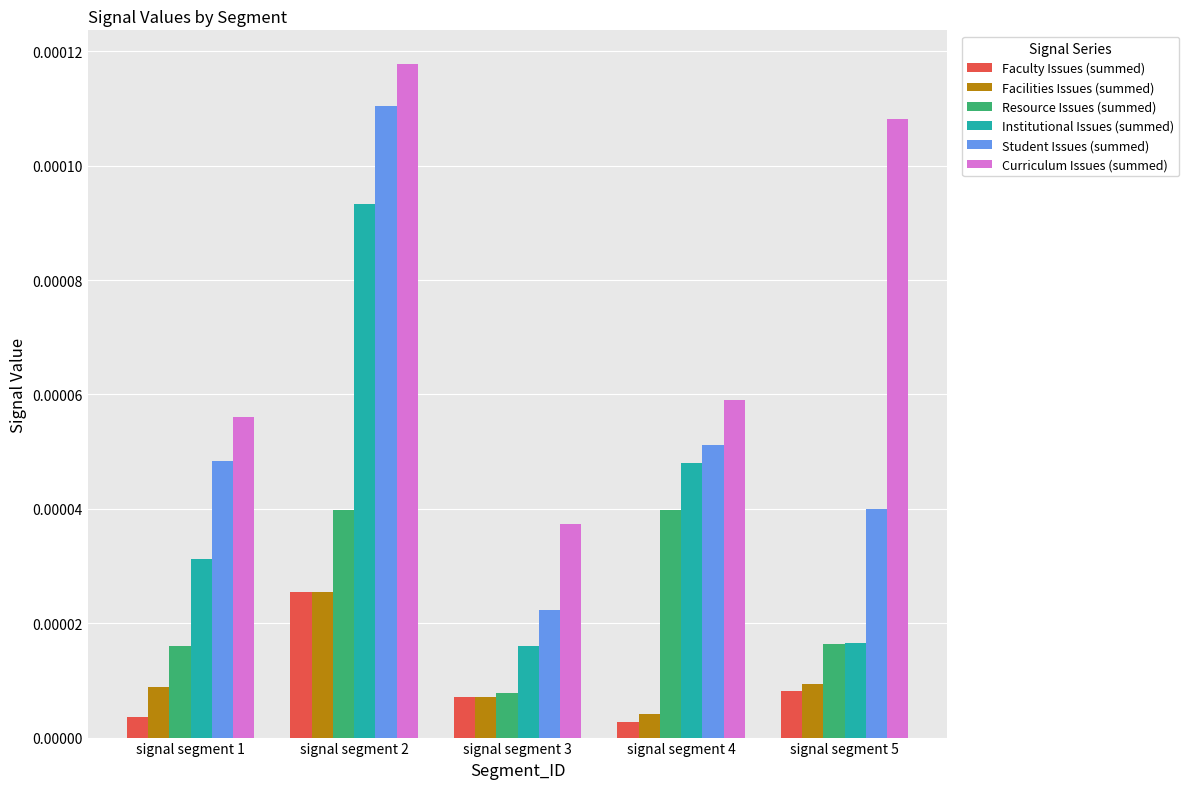

Which series has the widest spread of values?

Student Issues (summed)